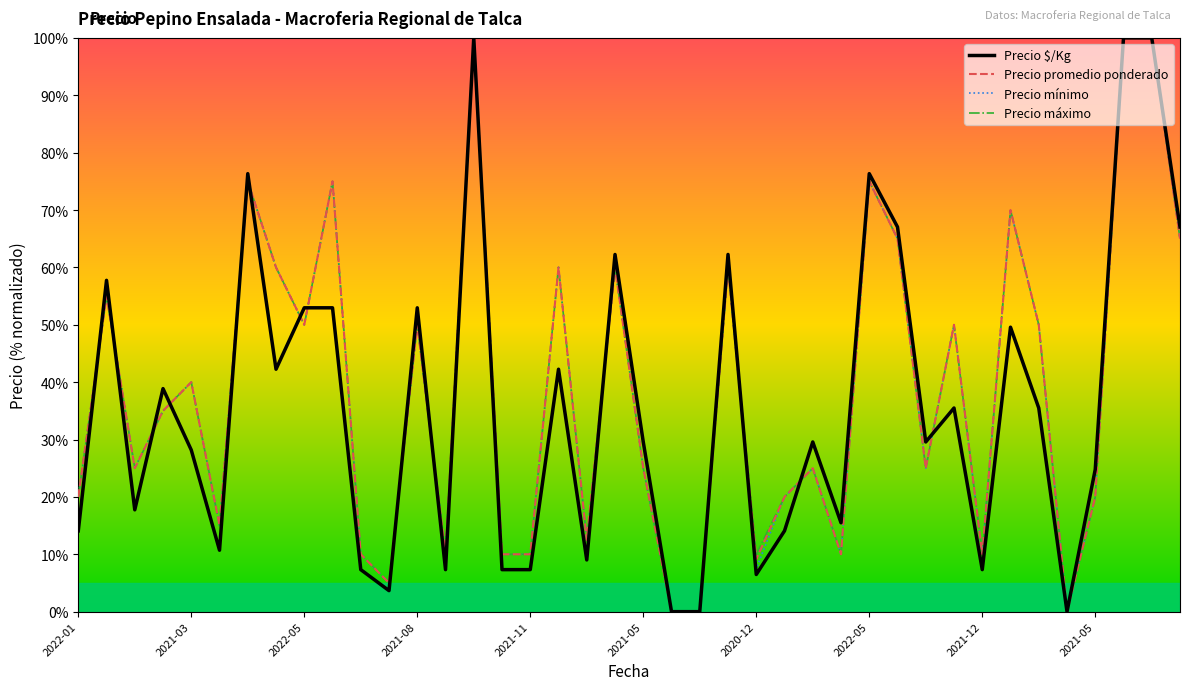

What is the highest value of the Precio mínimo series?

100.0